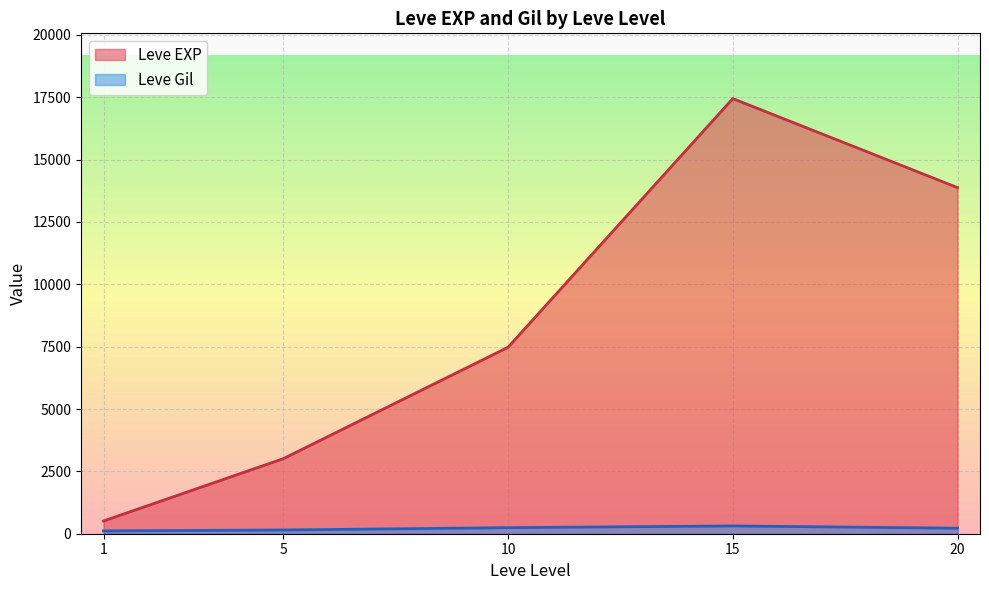

At which label is Leve EXP closest to 12395?

20